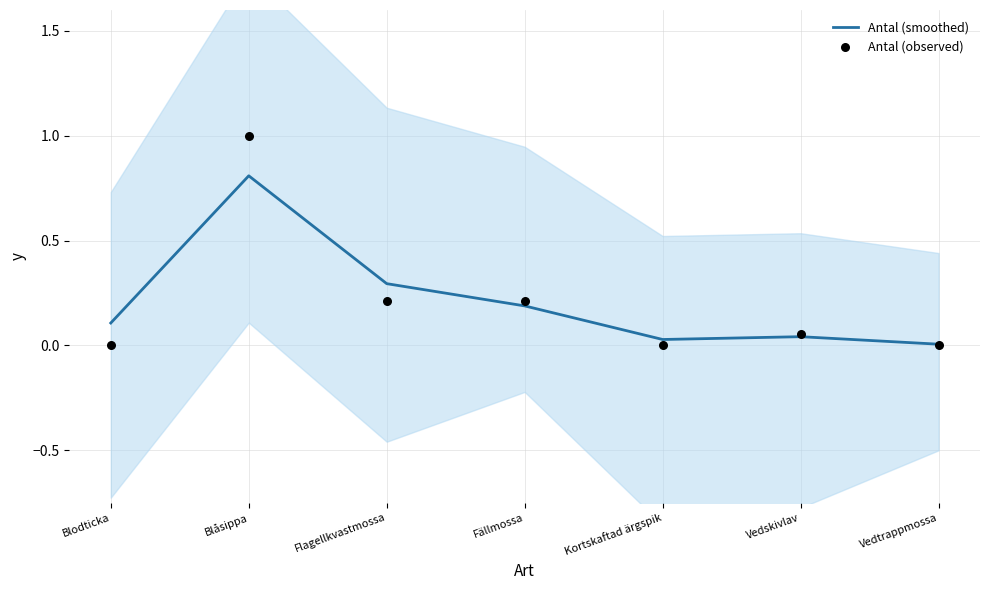

Which series reaches the maximum Y coordinate?

Antal (observed)